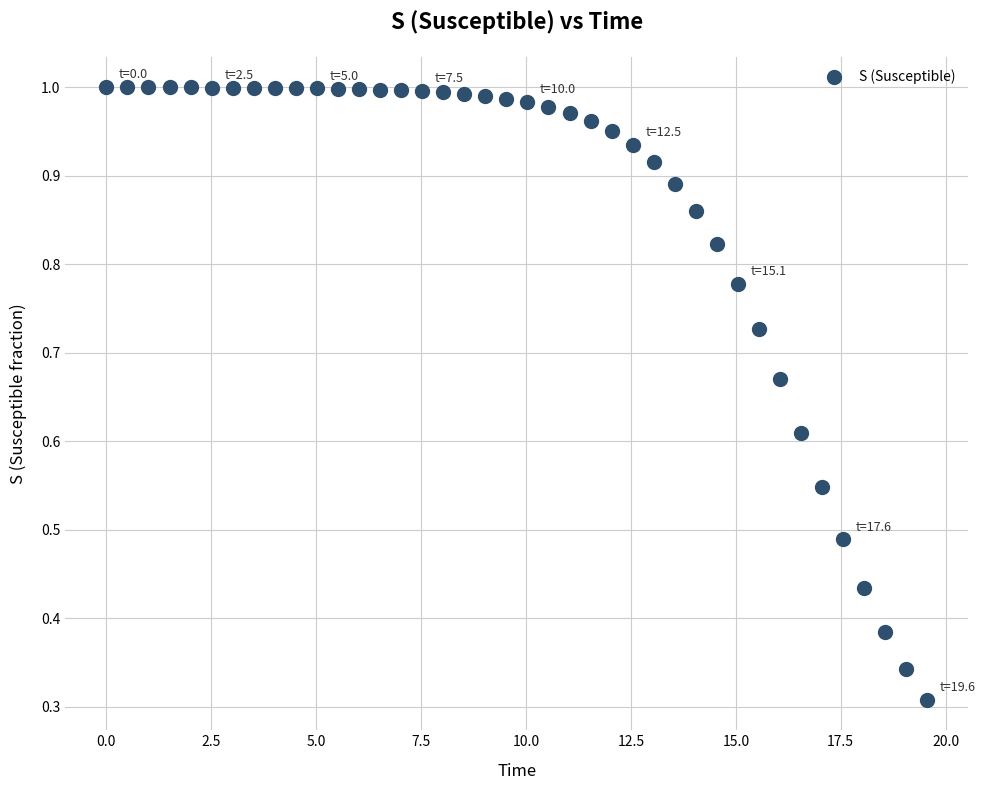

What is the range of X values (max minus min)?

19.6